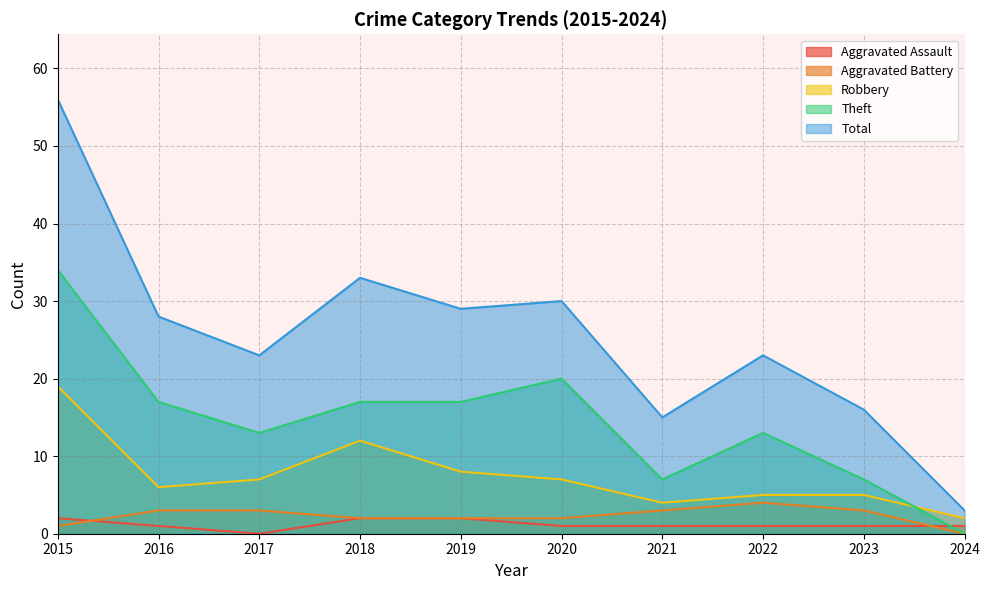

Rank the series at 2023 from lowest to highest value.

Aggravated Assault, Aggravated Battery, Robbery, Theft, Total